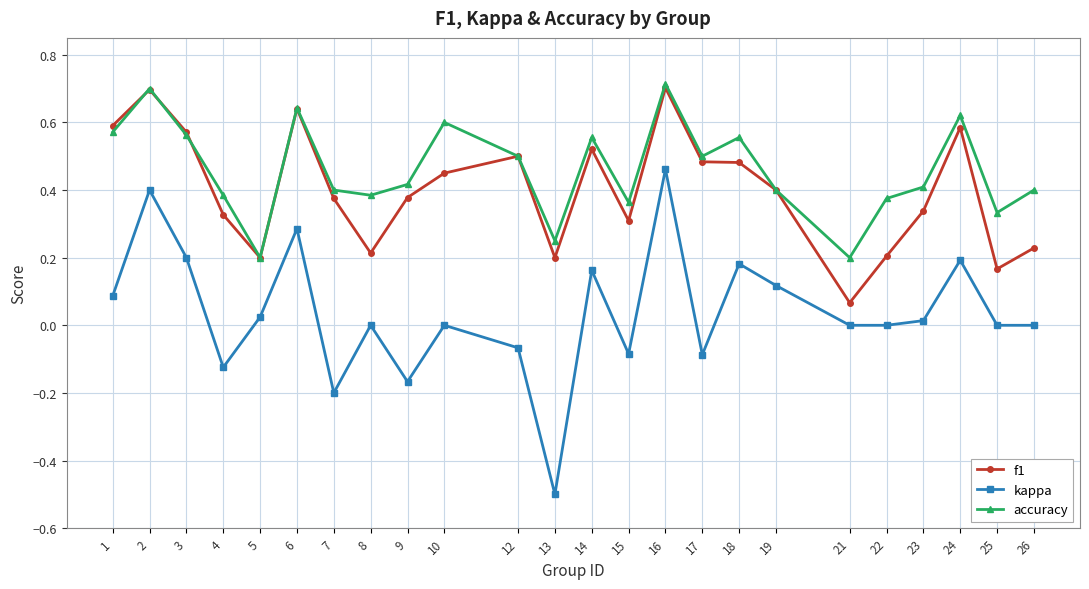

What is the total value across all series at 24?

1.4